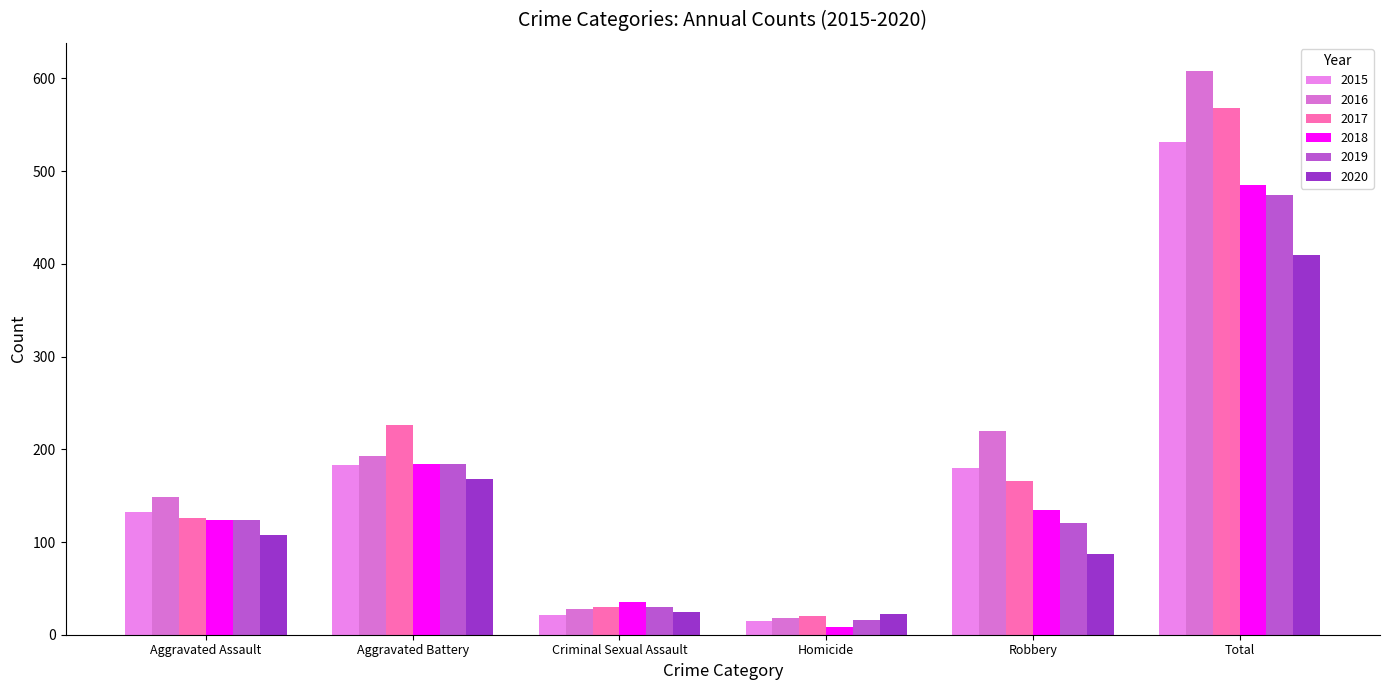

List the labels in order of 2019 value, smallest first.

Homicide, Criminal Sexual Assault, Robbery, Aggravated Assault, Aggravated Battery, Total